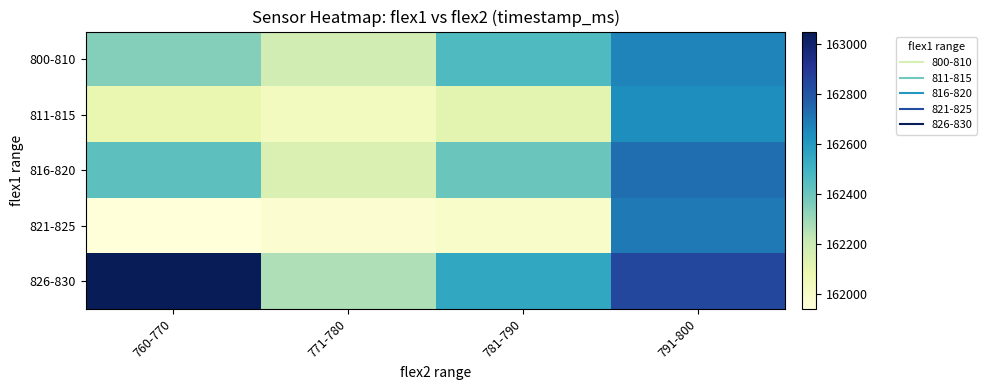

At which category is the sum across all series the highest?

791-800